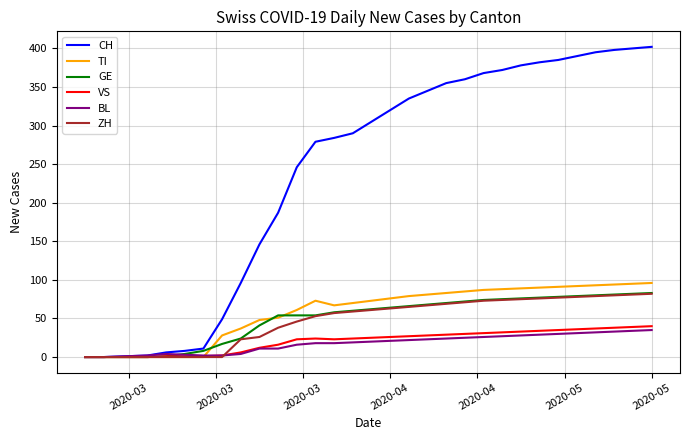

Which series has the largest total across all categories?

CH